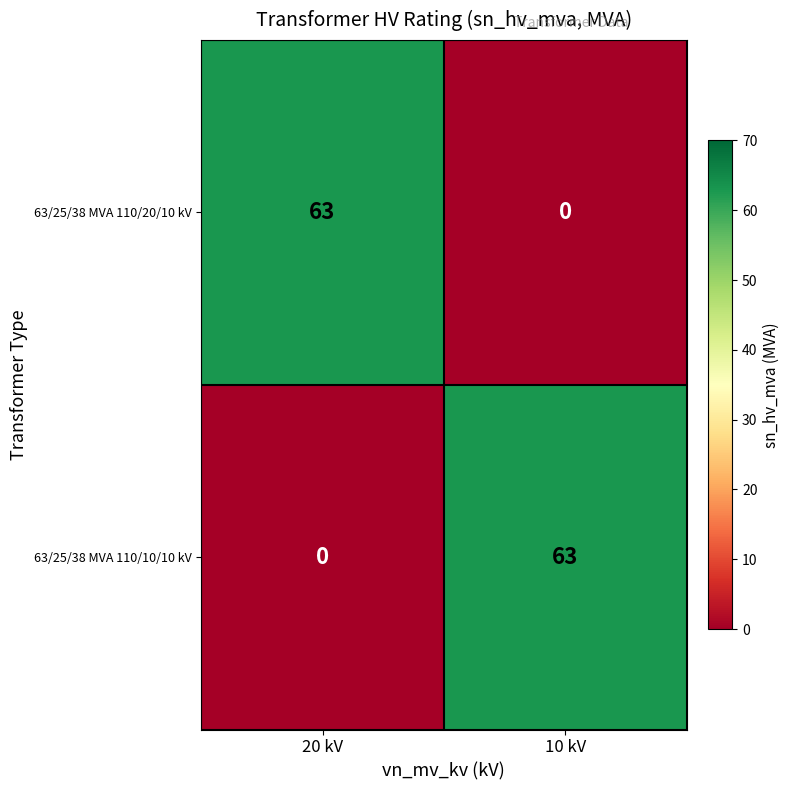

Reading right to left, transcribe all the data shown in this chart.

63/25/38 MVA 110/20/10 kV: 10 kV=0	20 kV=63
63/25/38 MVA 110/10/10 kV: 10 kV=63	20 kV=0